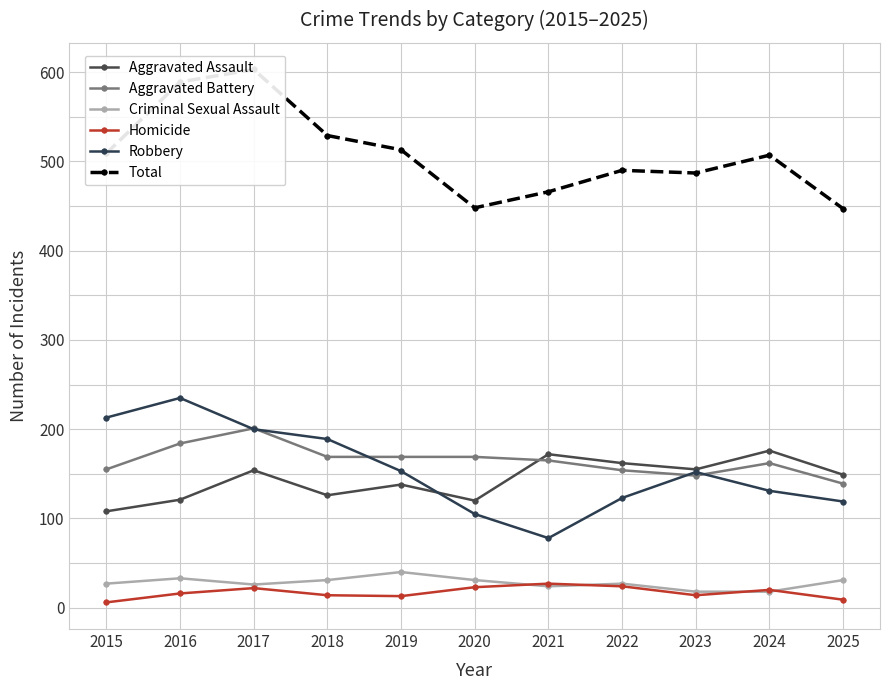

In Aggravated Battery, how many points are higher than both neighbors (excluding endpoints)?

2